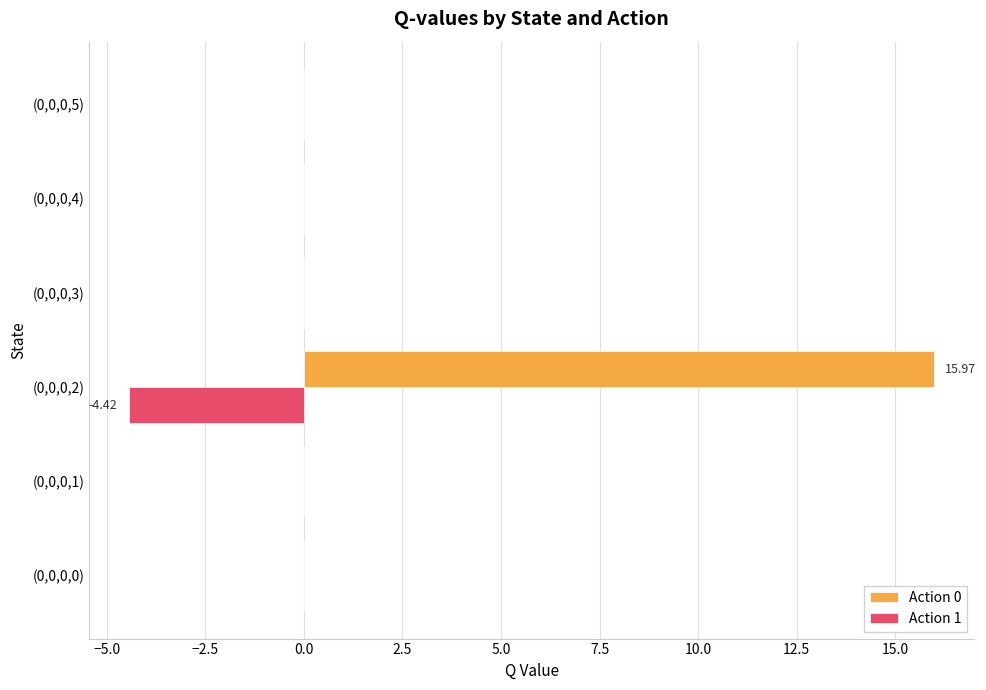

What is the maximum value shown in the chart?

16.0